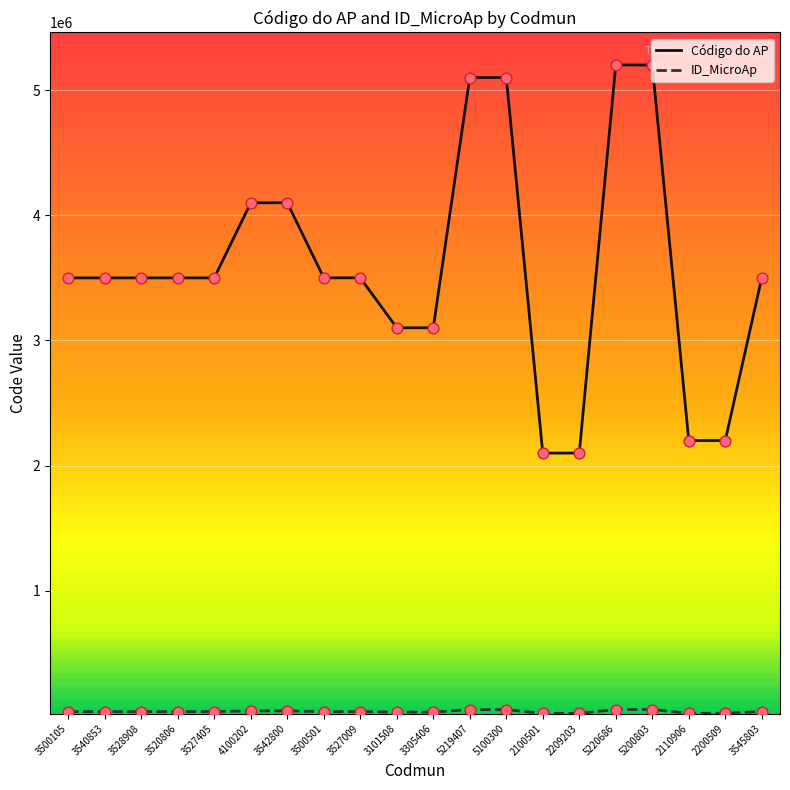

Which series has the widest spread of values?

Código do AP